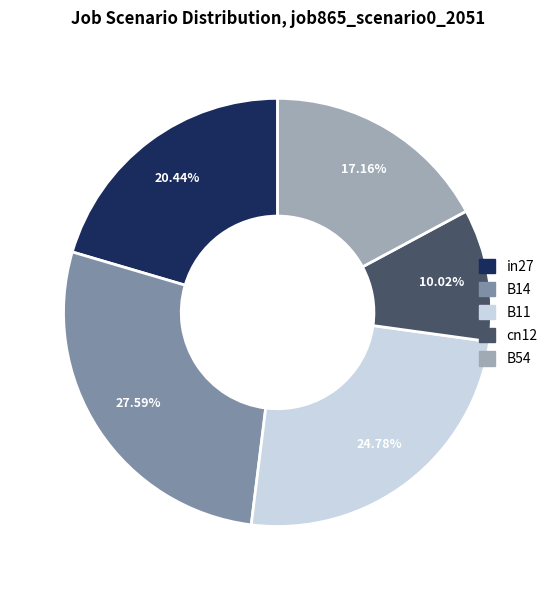

What percentage is NOT represented by cn12?

90.0%